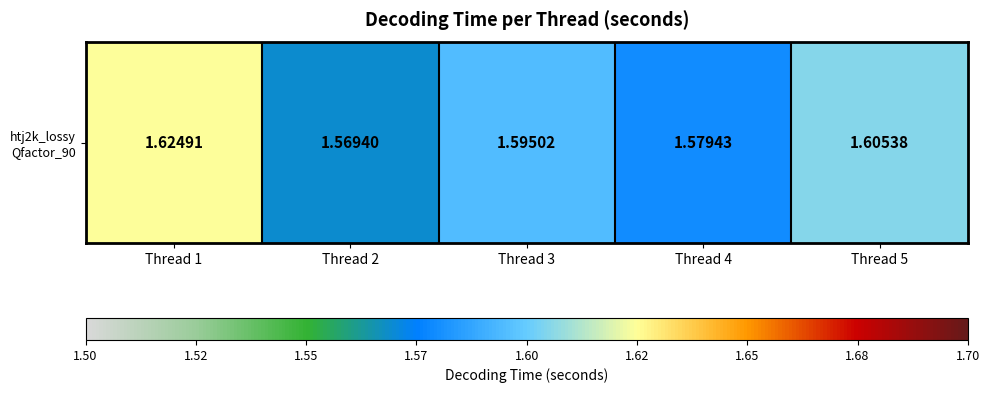

The chart shows a value of 0.4 at Thread 2. True or false?

False